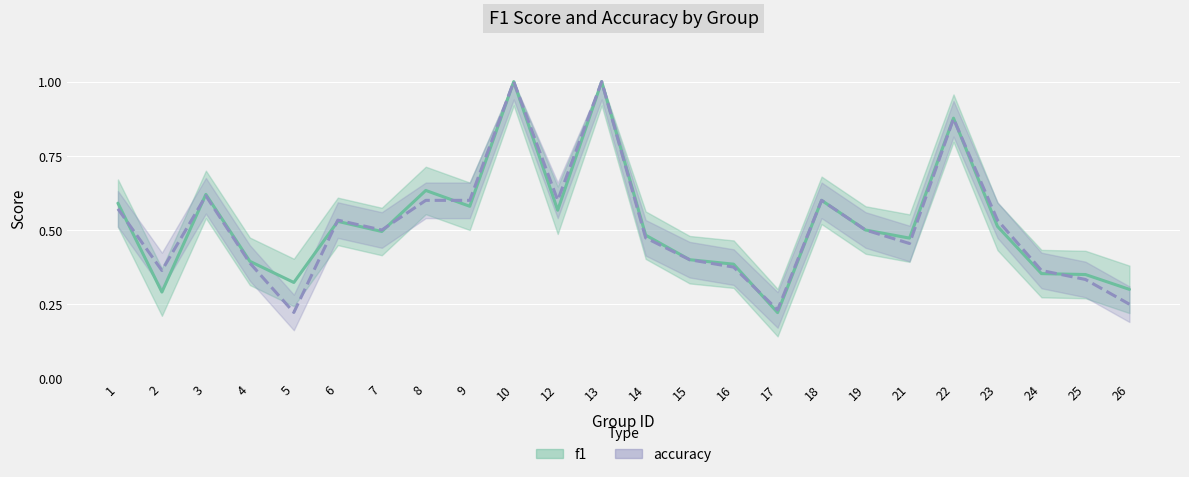

The value of f1 (line) at 10 is 1.0. True or false?

True